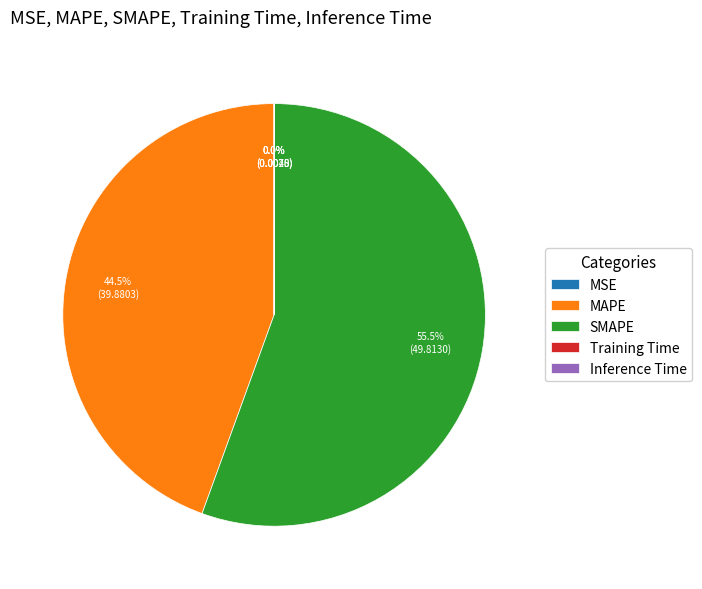

Does any single category account for the majority?

Yes